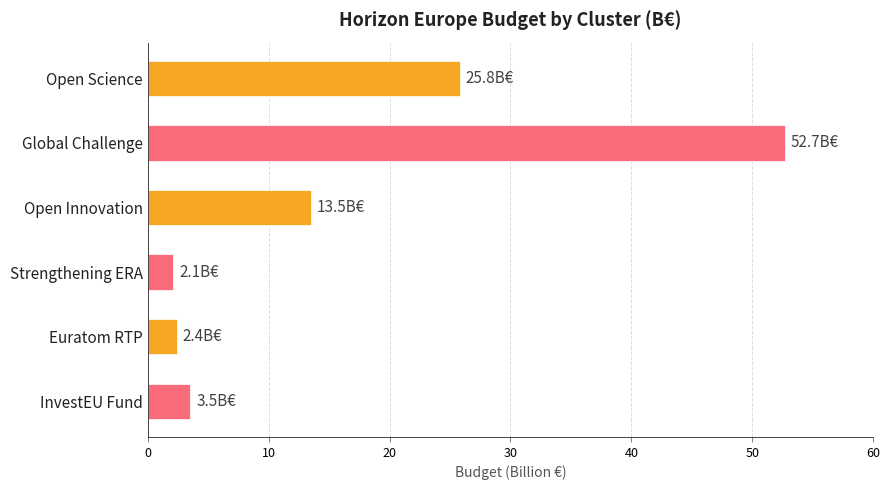

At which label is the value closest to 27?

Open Science